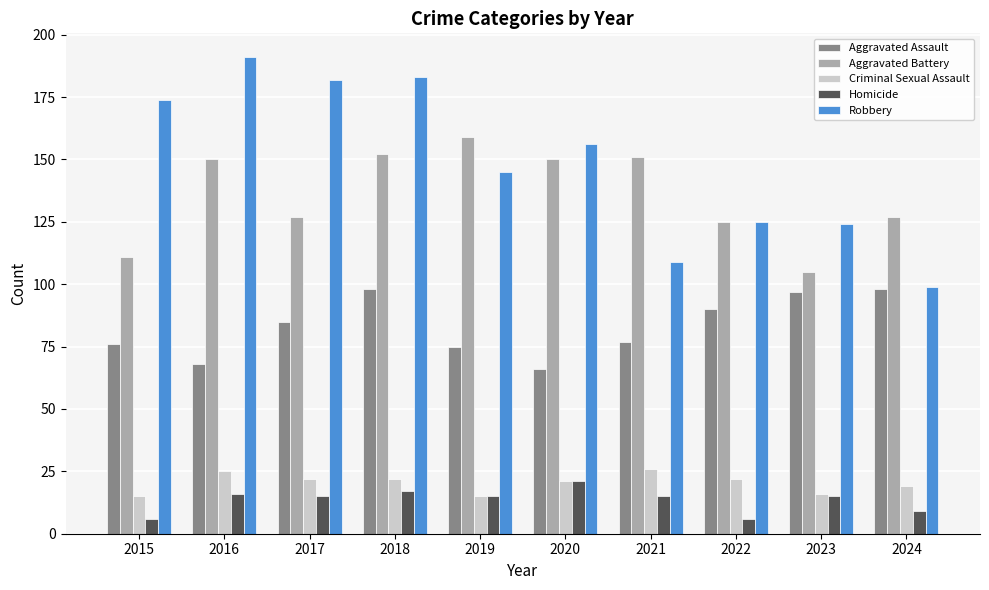

Is the value of Criminal Sexual Assault at 2017 greater than the value of Robbery at 2018?

No